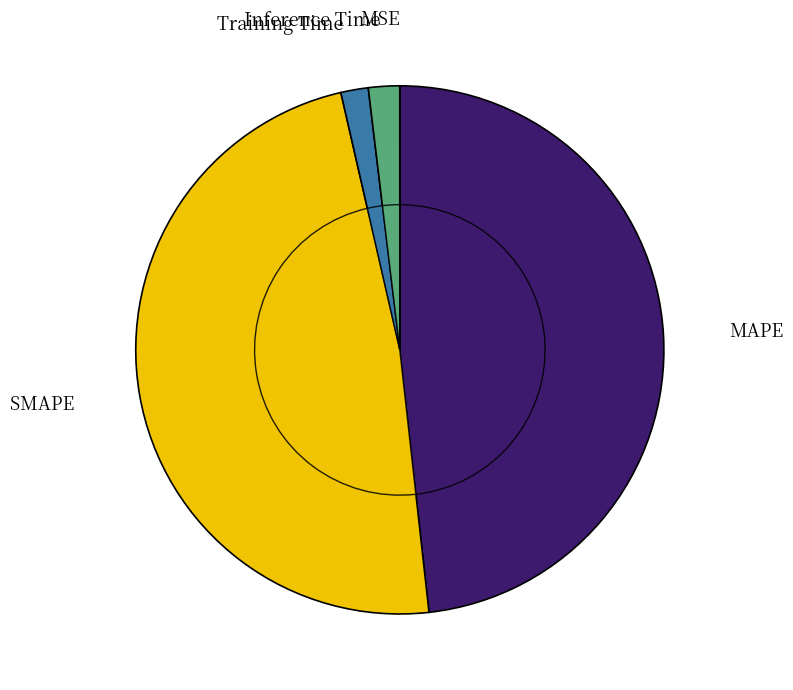

Rank the categories by value from highest to lowest.

MAPE, SMAPE, Inference Time, Training Time, MSE